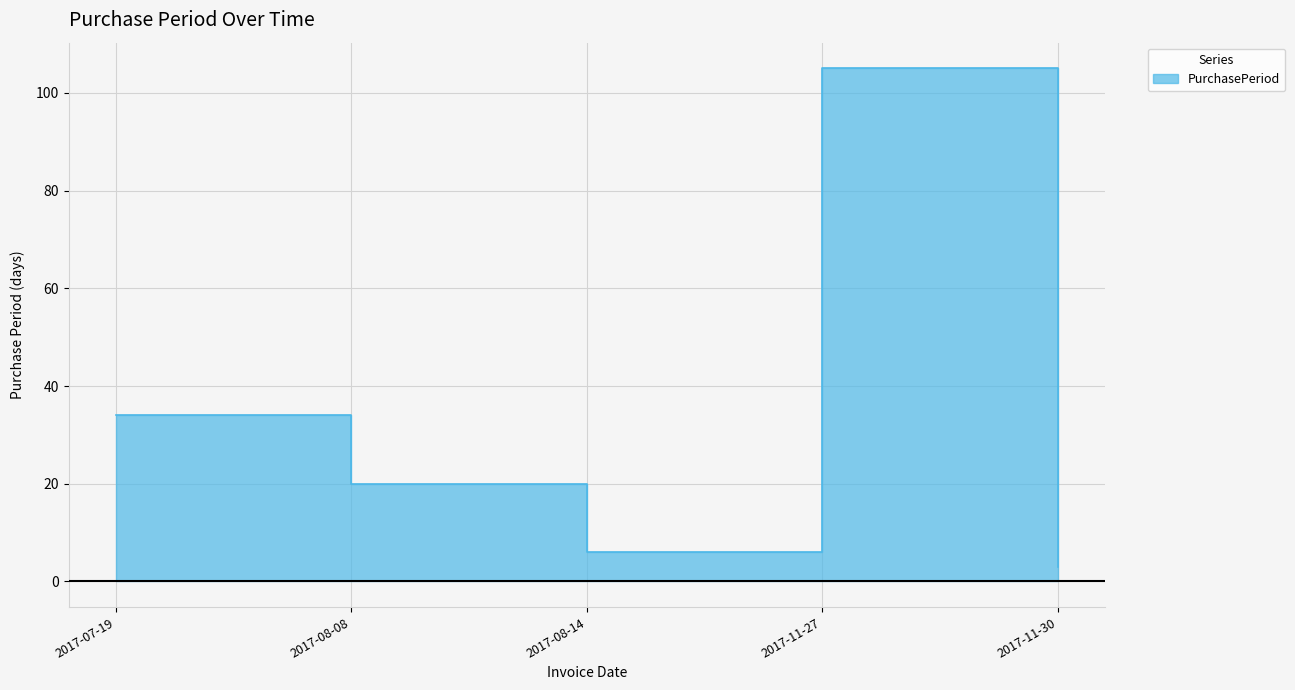

How many series are shown in this chart?

1